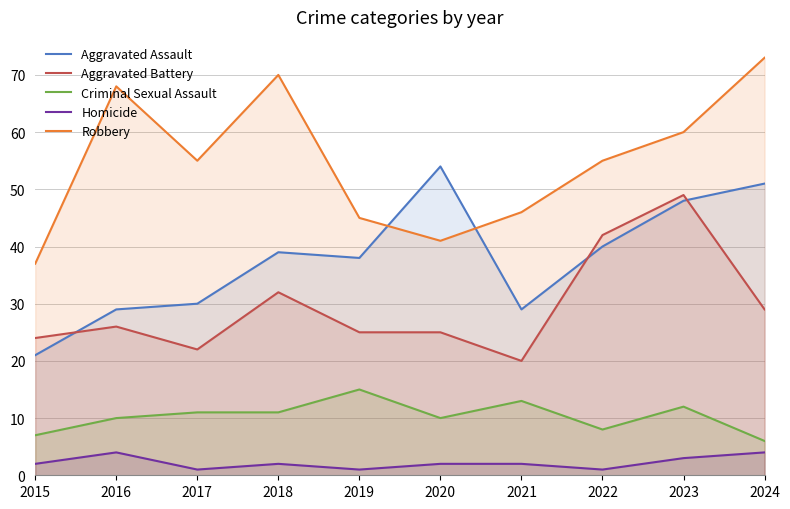

The value of Aggravated Assault at 2018 is 39. True or false?

True